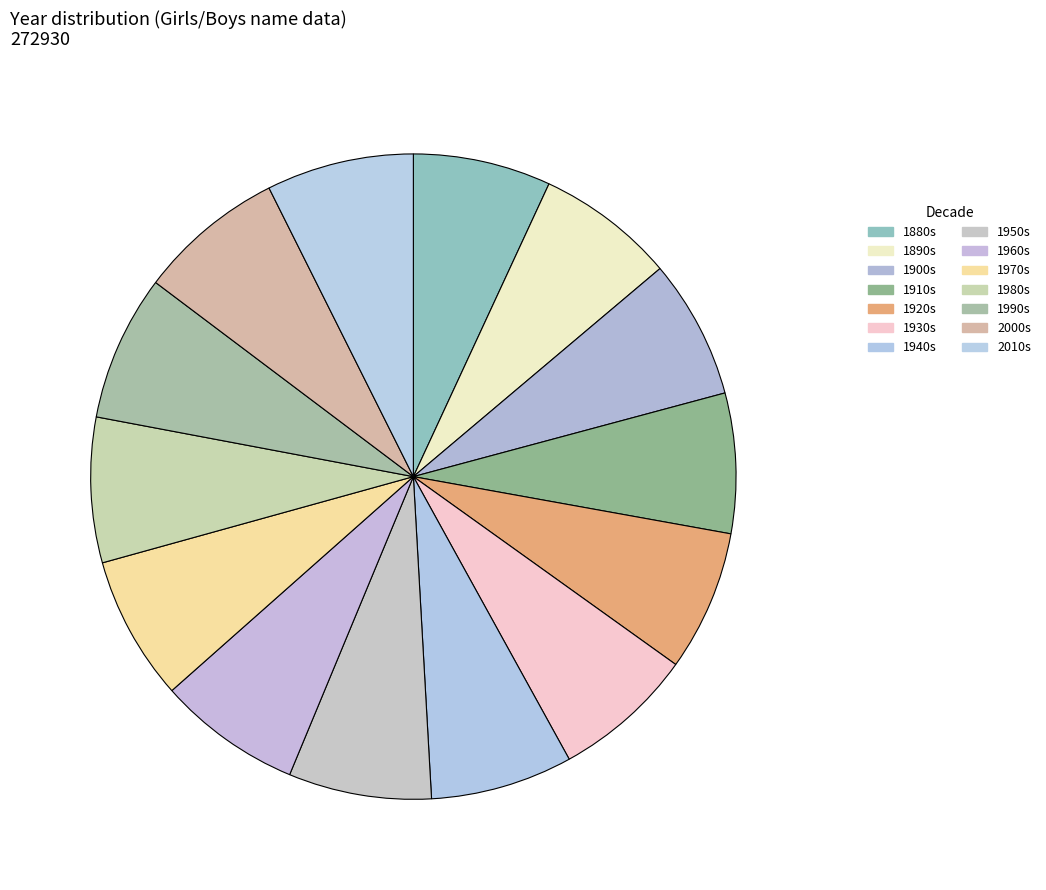

Count the number of slices in the pie.

14